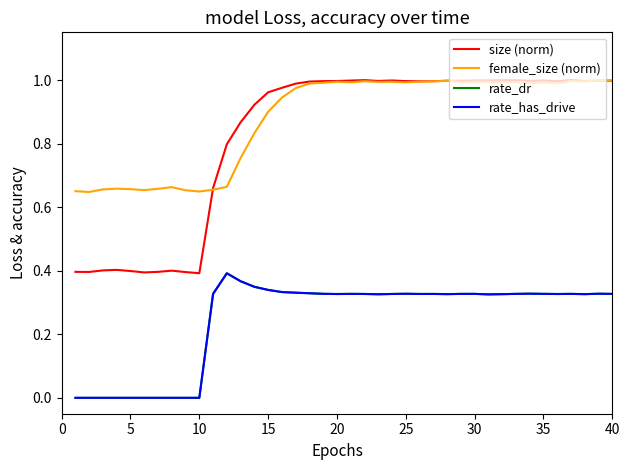

What is the sum of all rate_dr values?

10.0